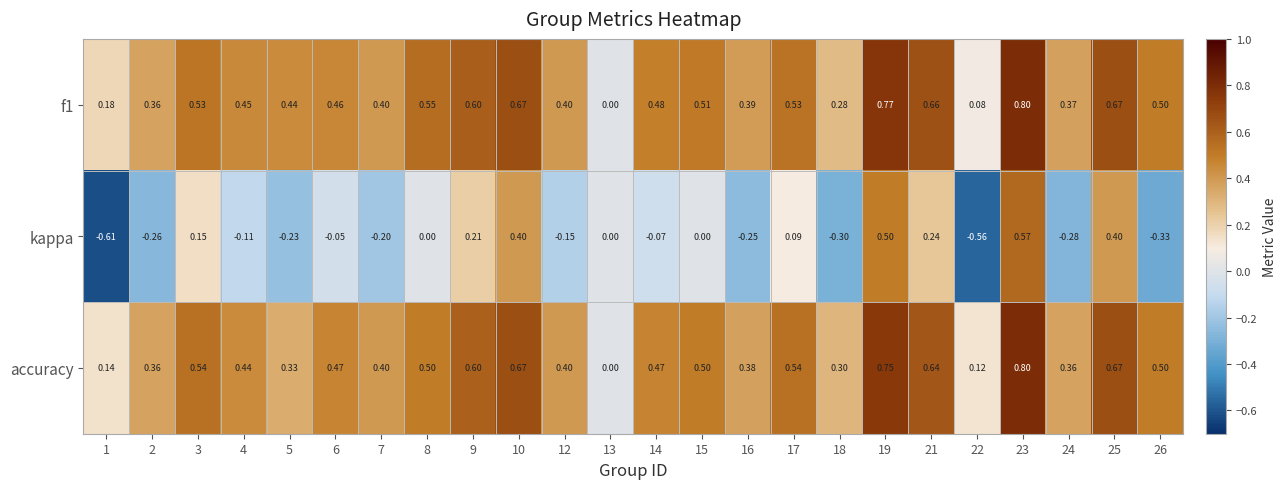

Is the value of kappa at 8 greater than the value of accuracy at 12?

No